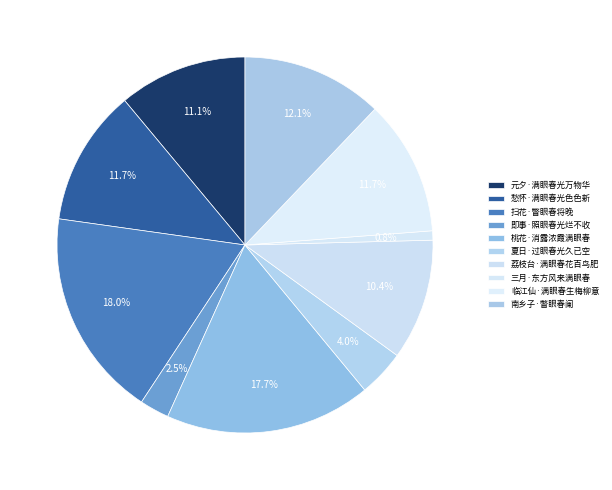

How many segments does this pie chart have?

10